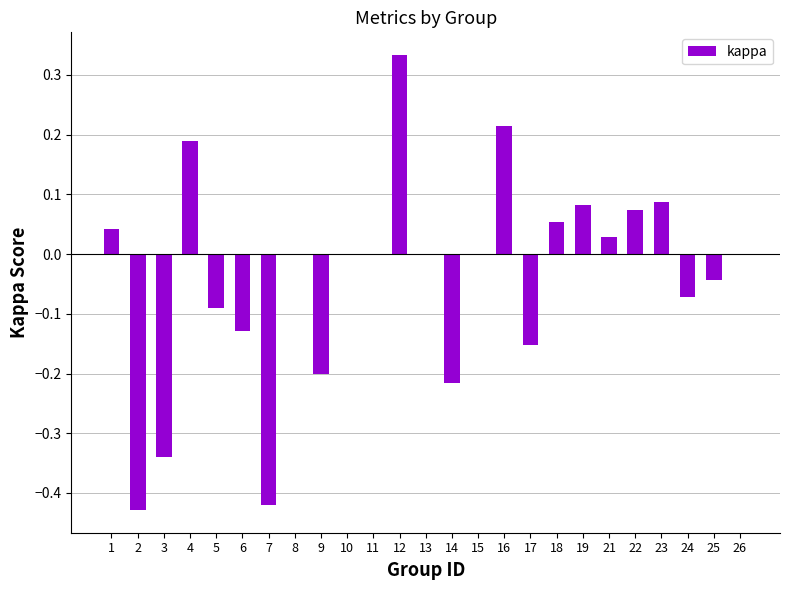

Which category has the highest value across all series?

12